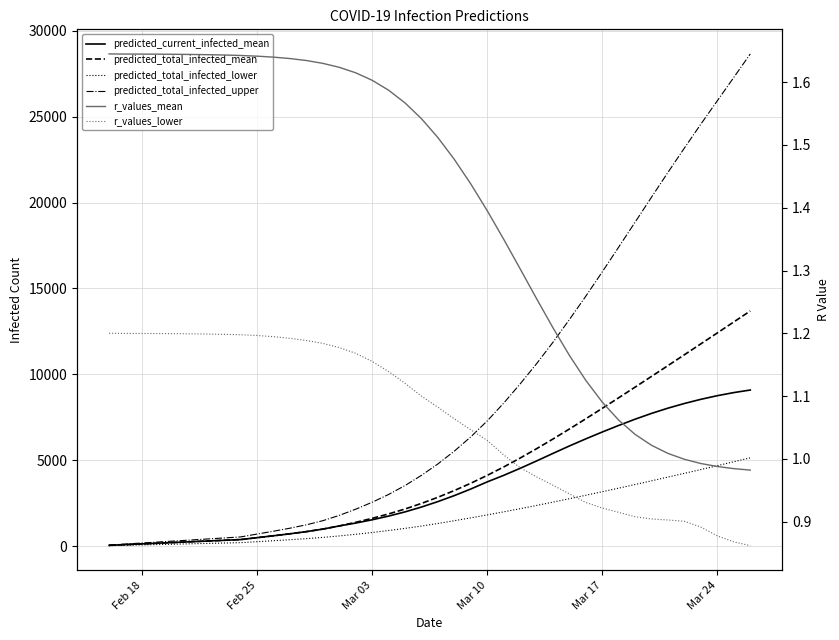

What is the average value of the predicted_current_infected_mean series?

3490.4